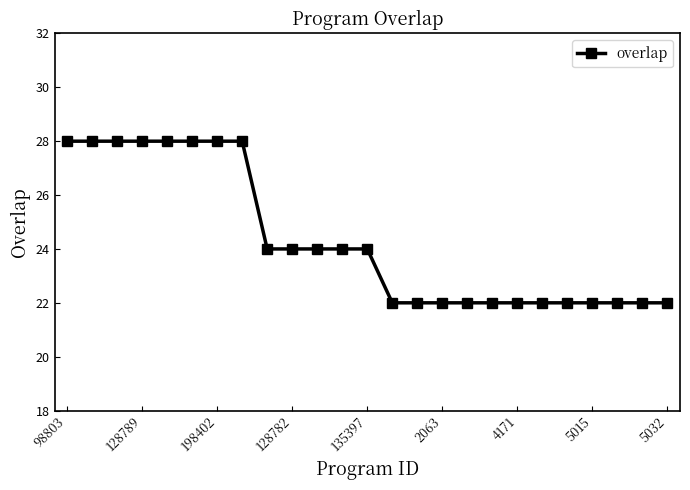

What is the smallest value displayed?

22